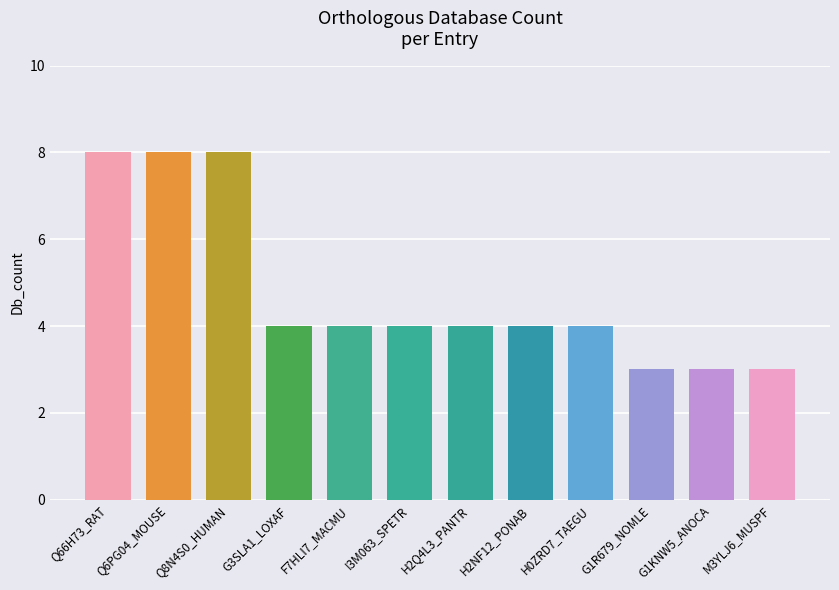

What is the difference between the maximum and minimum values?

5